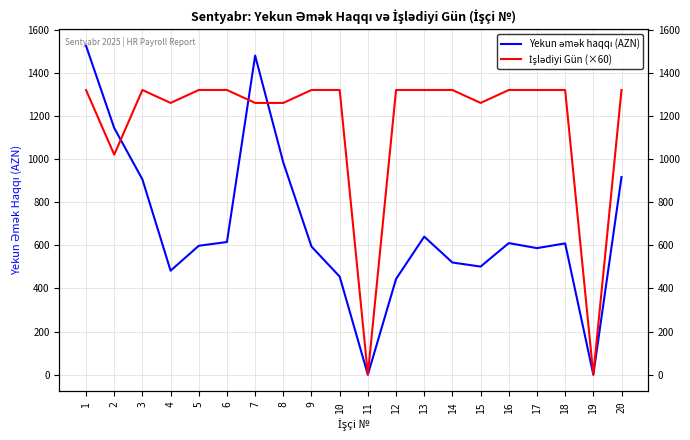

Which has a higher value, 8 or 3?

8